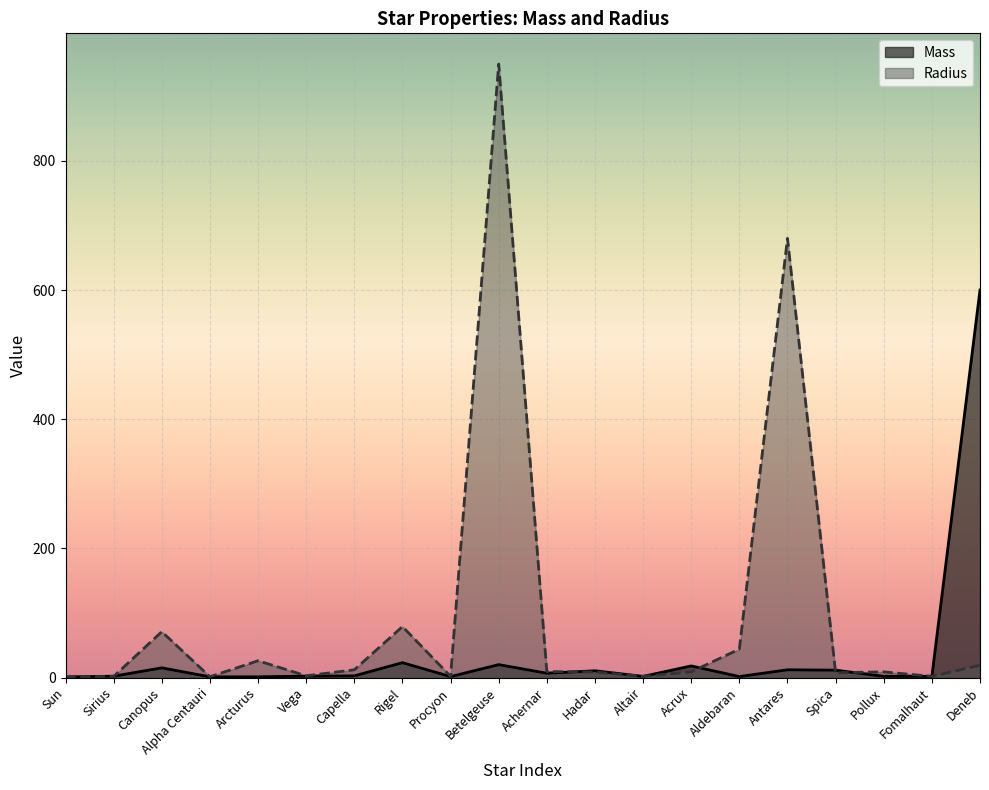

How many lines are shown in the chart?

2